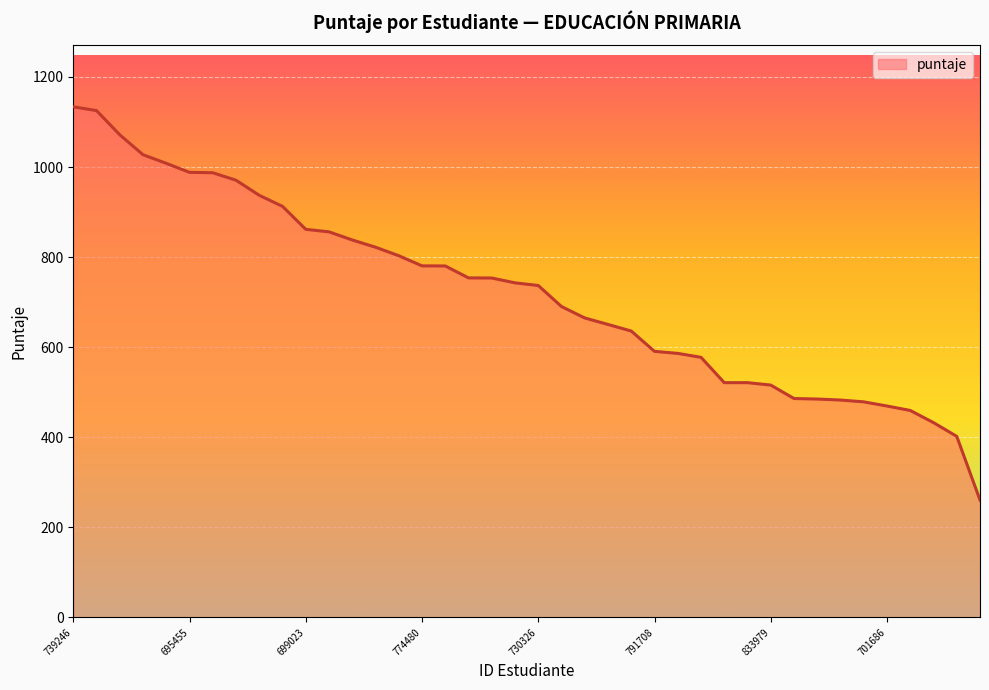

What is the maximum value shown in the chart?

1133.9